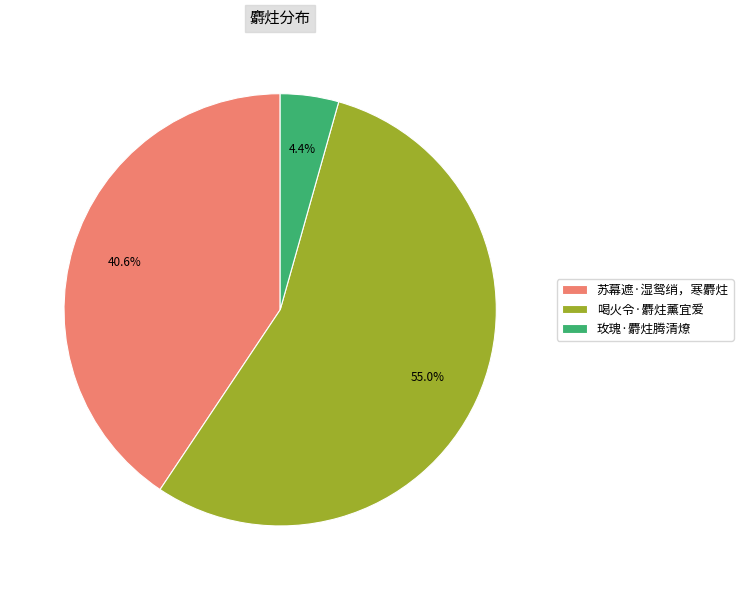

To the nearest percent, what is the difference between the 玫瑰·麝炷腾清燎 and 喝火令·麝炷薰宜爱 slice percentages?

51%